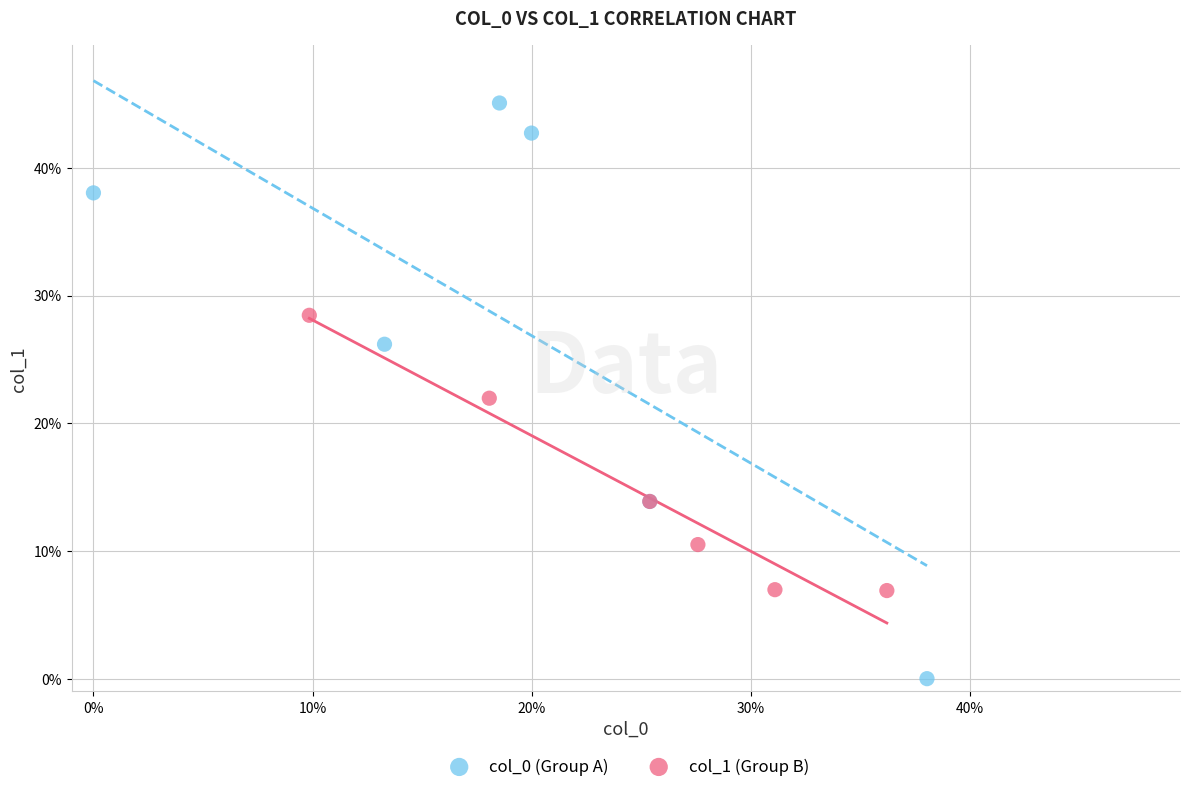

Which series reaches the minimum Y coordinate?

col_0 (Group A)